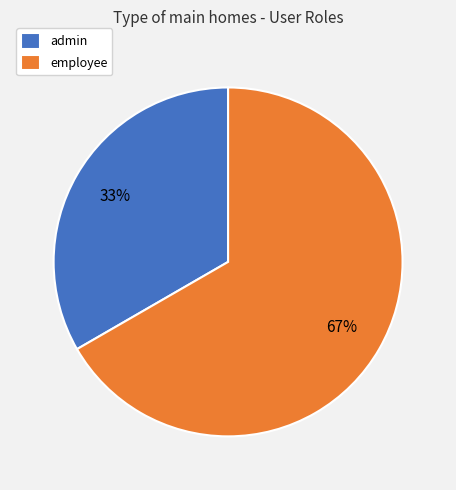

The employee slice represents 67% of the pie. True or false?

True